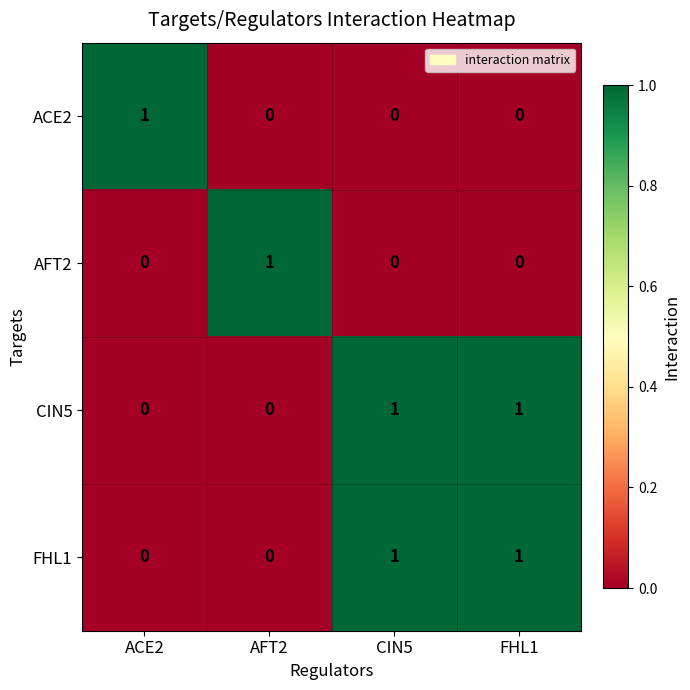

The AFT2 series shows 1 at ACE2. True or false?

False